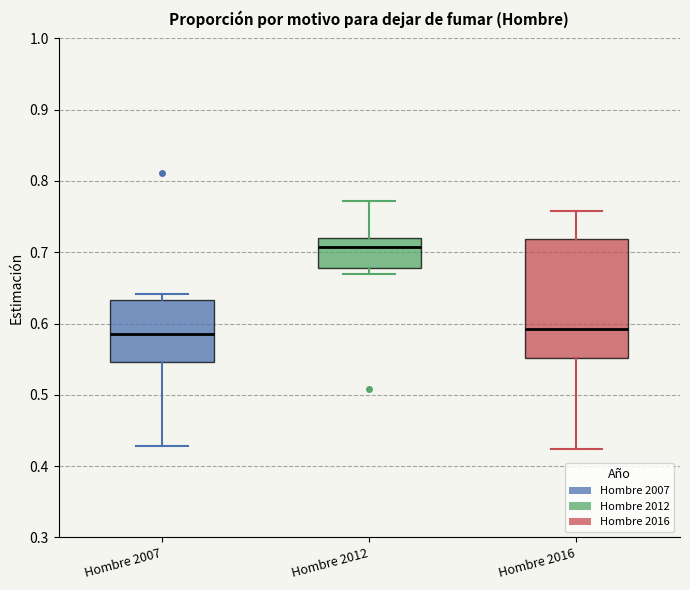

Where is the upper edge of the box for Hombre 2007 on the y-axis? The values are not printed on the chart, so give them approximately, as read against the axis.

0.63